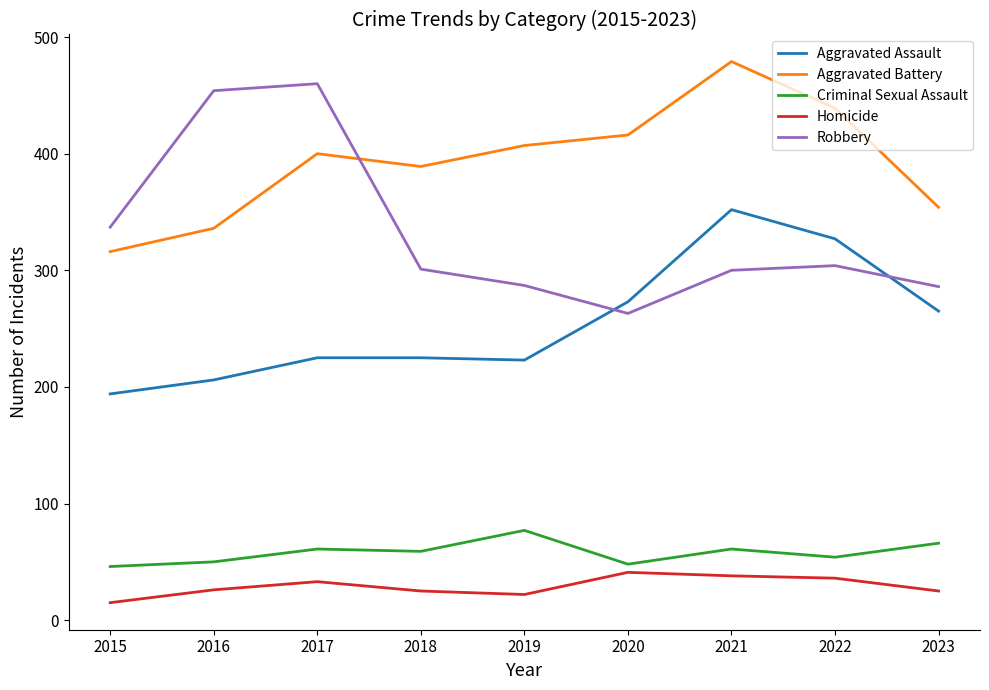

True or false: Robbery and Homicide cross at least once.

False